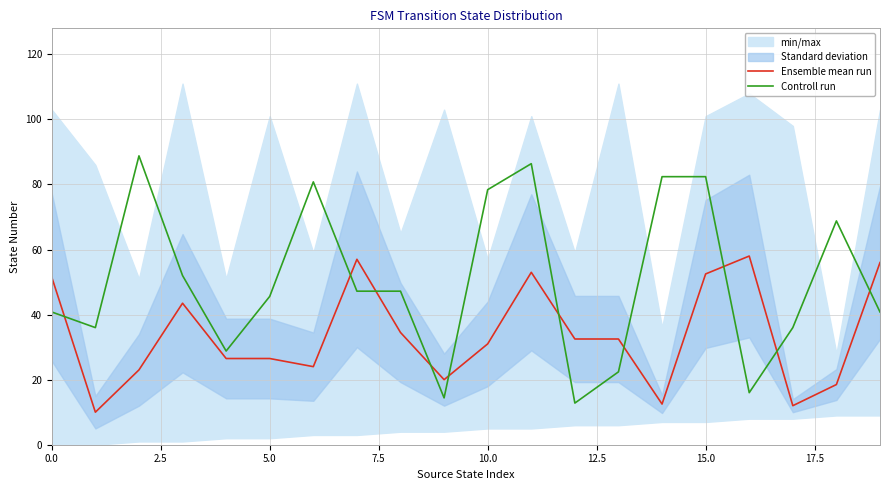

How many interior local peaks does the Ensemble mean run series have?

4